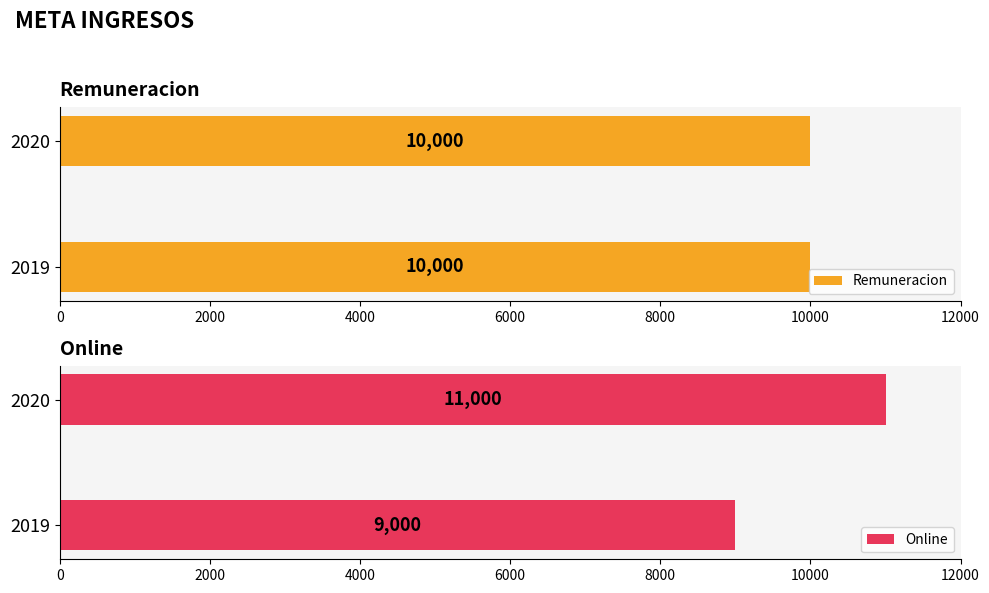

What is the average value of the Online series?

10000